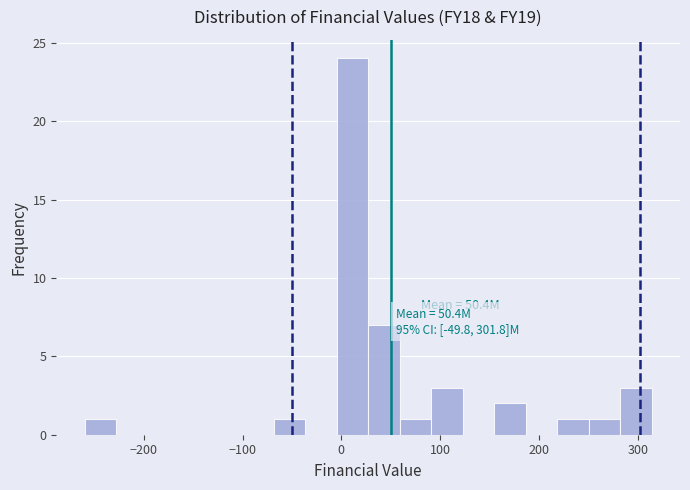

Around what value on the x-axis is the tallest bar? Give the approximate position of its centre, as read against the axis.

10